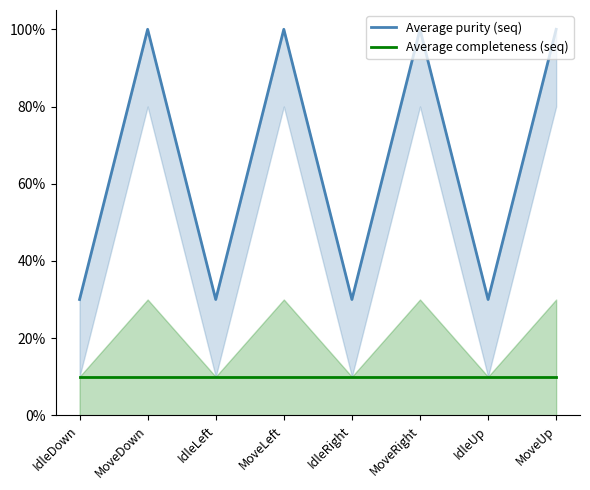

At which category is the sum across all series the highest?

MoveDown